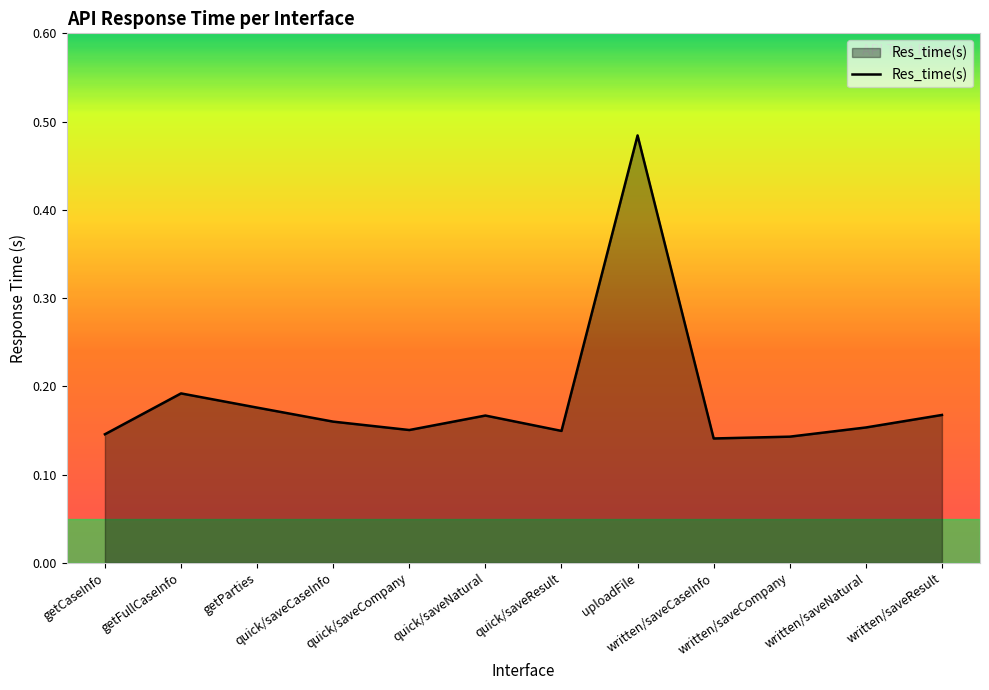

Is this an area chart (filled region under the line)?

Yes